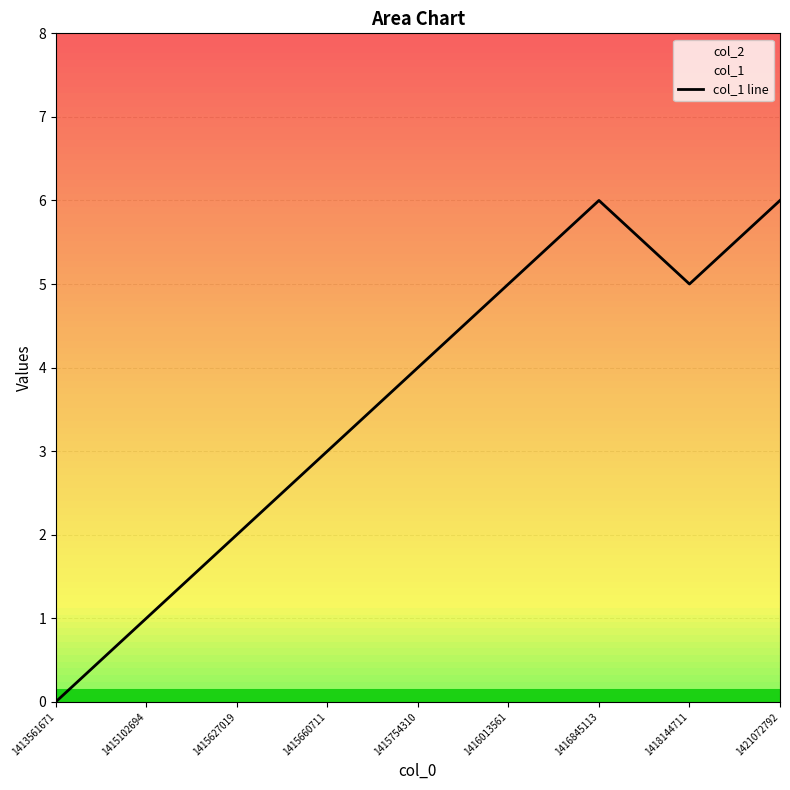

What is the change in value from 1413561671 to 1415102694?

+1